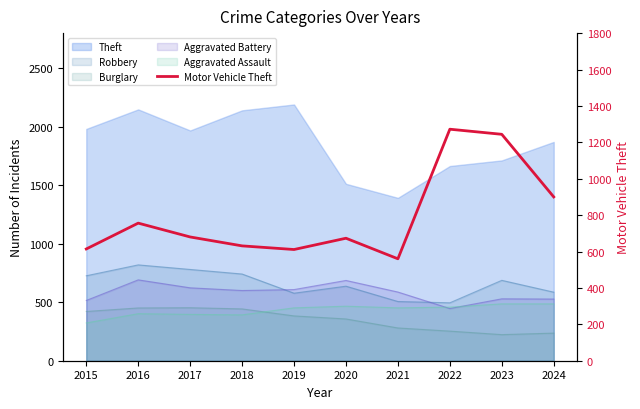

How many points are higher than both their immediate neighbors (excluding endpoints)?

3